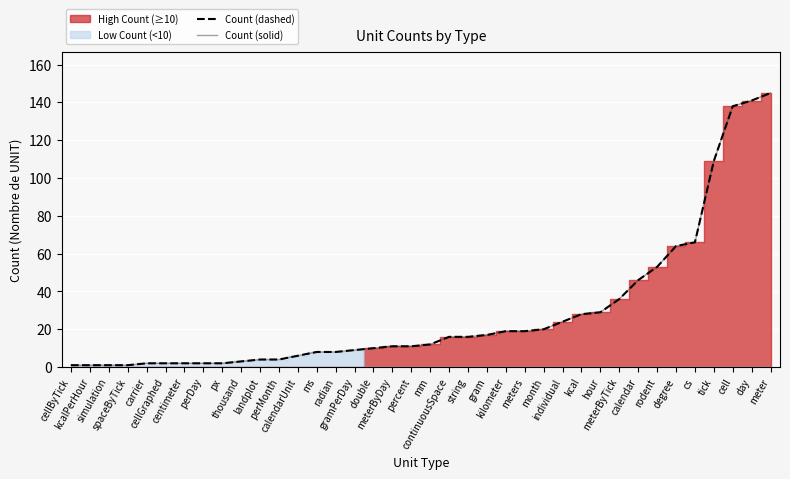

Is the value of Count (dashed) at calendarUnit greater than the value of Count (solid) at mm?

No